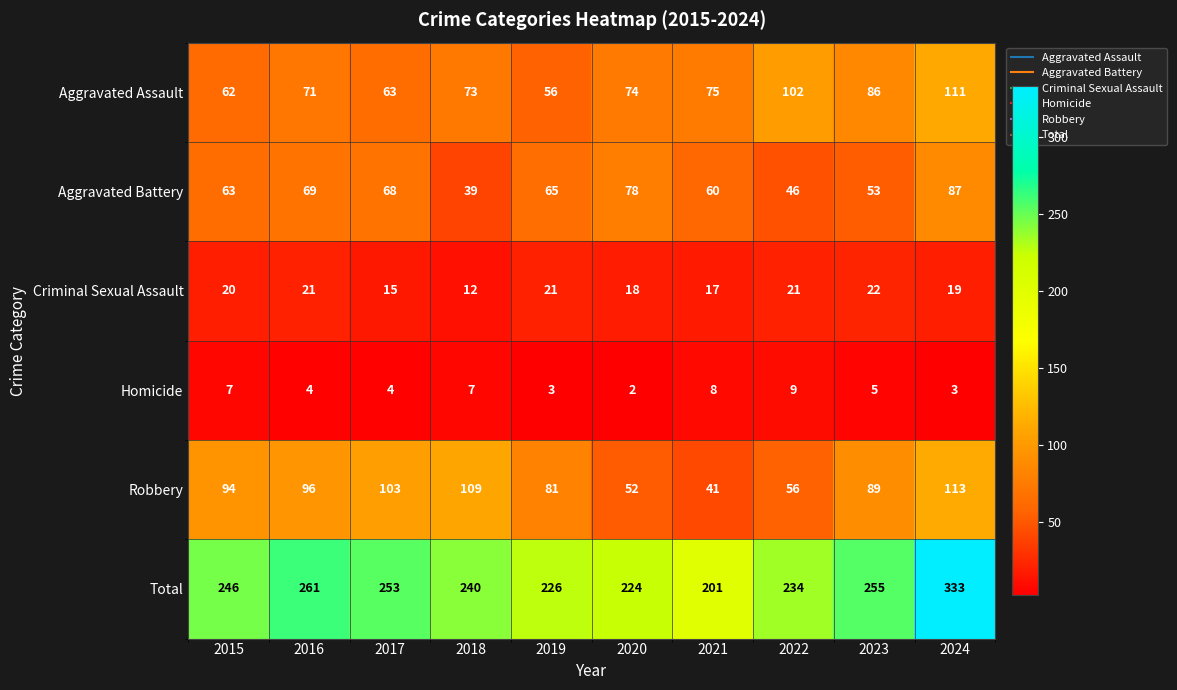

Is it true that Total equals 146 at 2017?

False